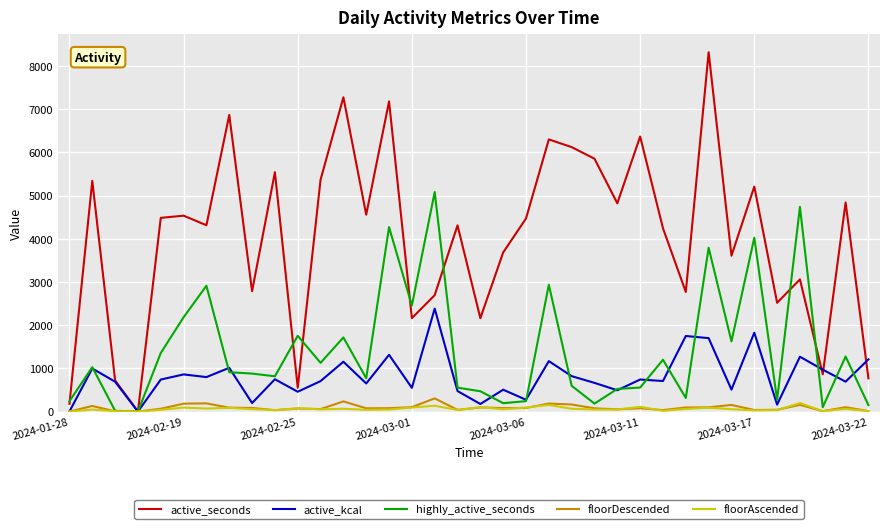

Which series has the largest total across all categories?

active_seconds